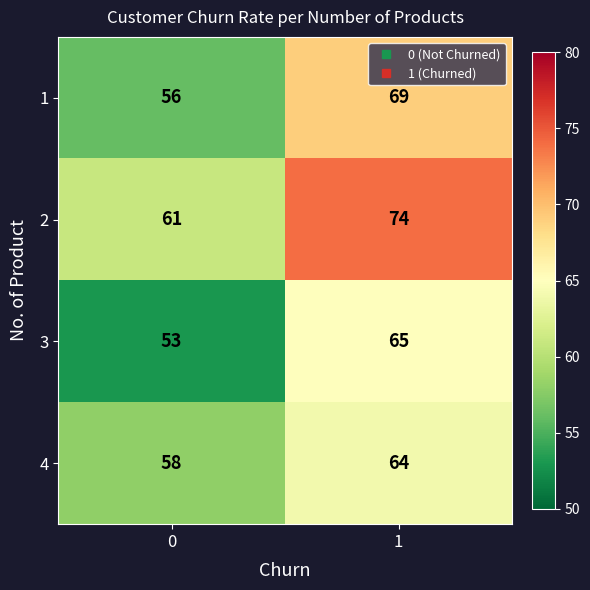

True or false: 2 has a value of 61 at 0.

True